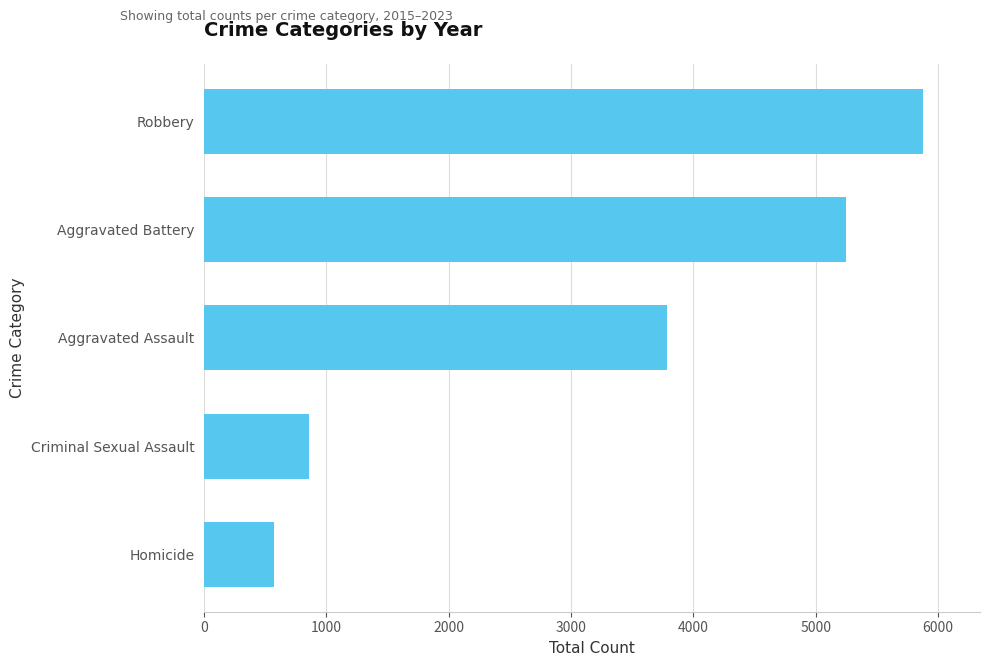

Reading top to bottom, extract all data points from this chart.

Robbery=5873	Aggravated Battery=5249	Aggravated Assault=3783	Criminal Sexual Assault=859	Homicide=569